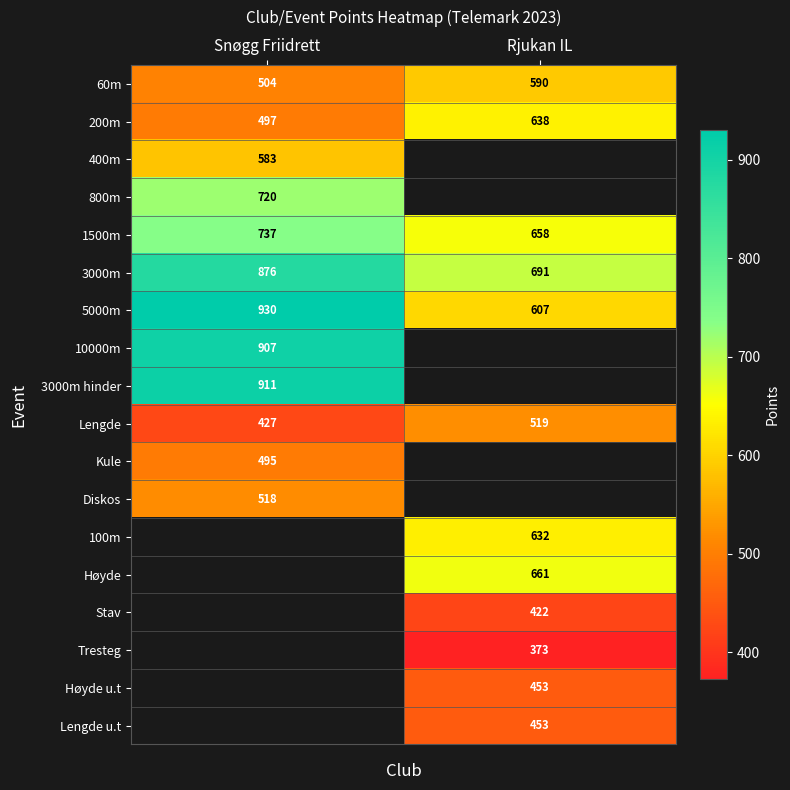

Is it true that Diskos equals 518 at Snøgg Friidrett?

True